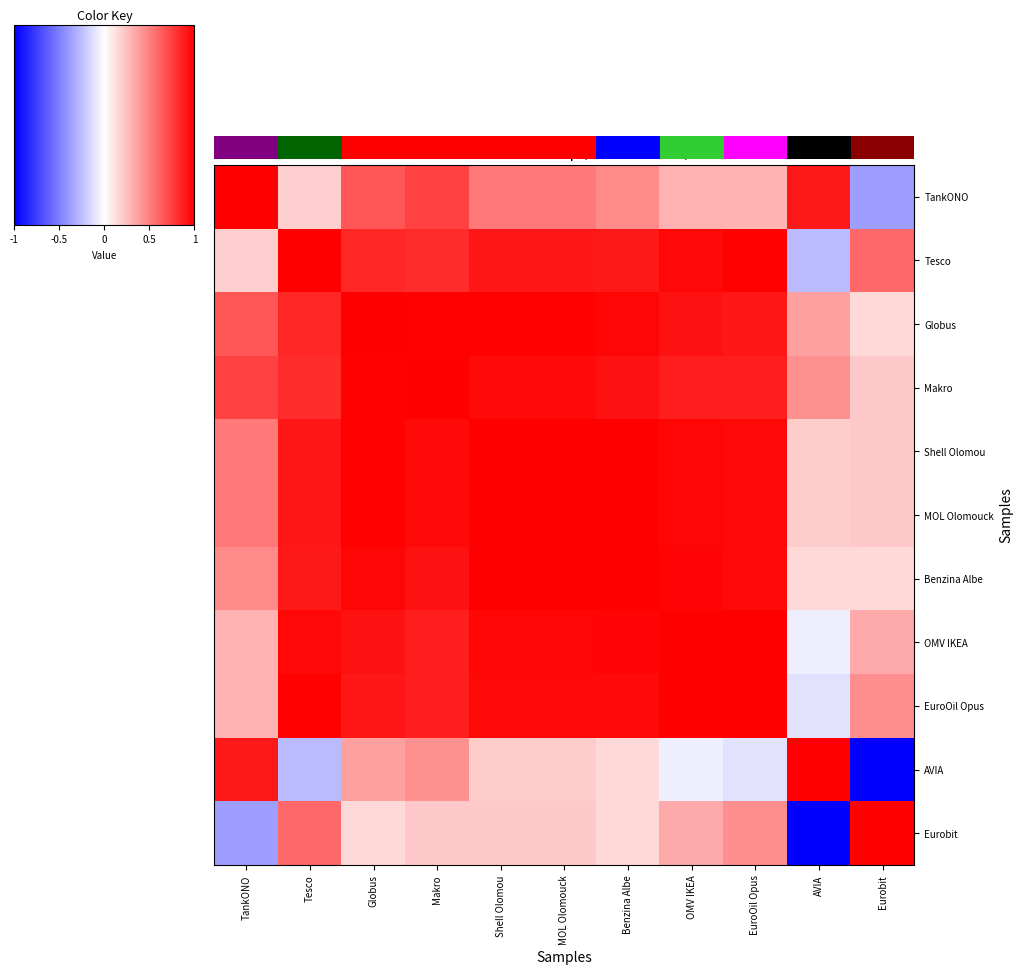

What is the spread (max minus min) of values at 5?

0.8